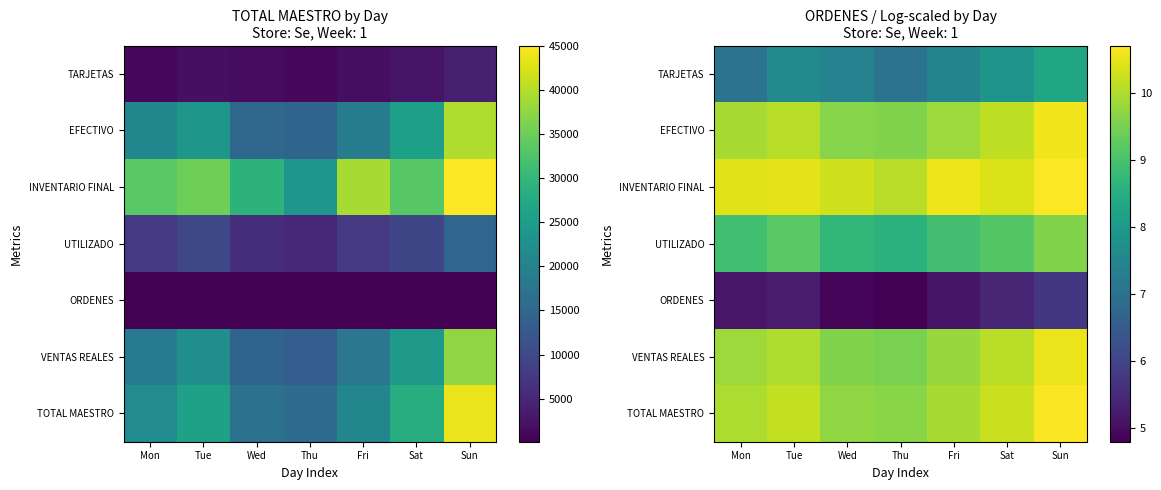

Is it true that TOTAL MAESTRO equals 5.1 at Tue?

False